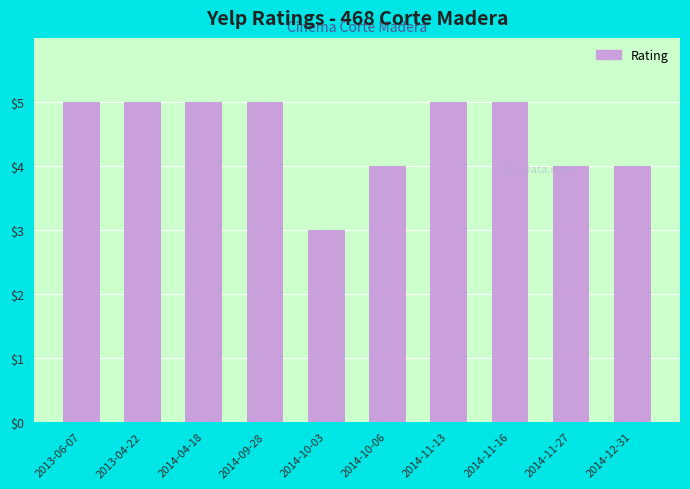

Are the bars grouped side by side (vs. stacked)?

No